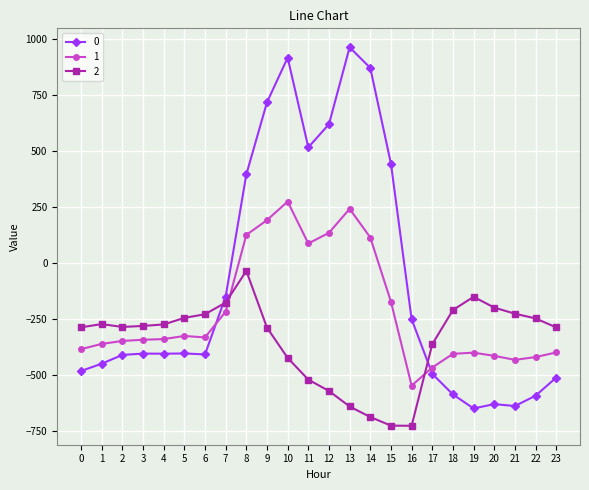

How many intersections are there between 0 and 2?

2